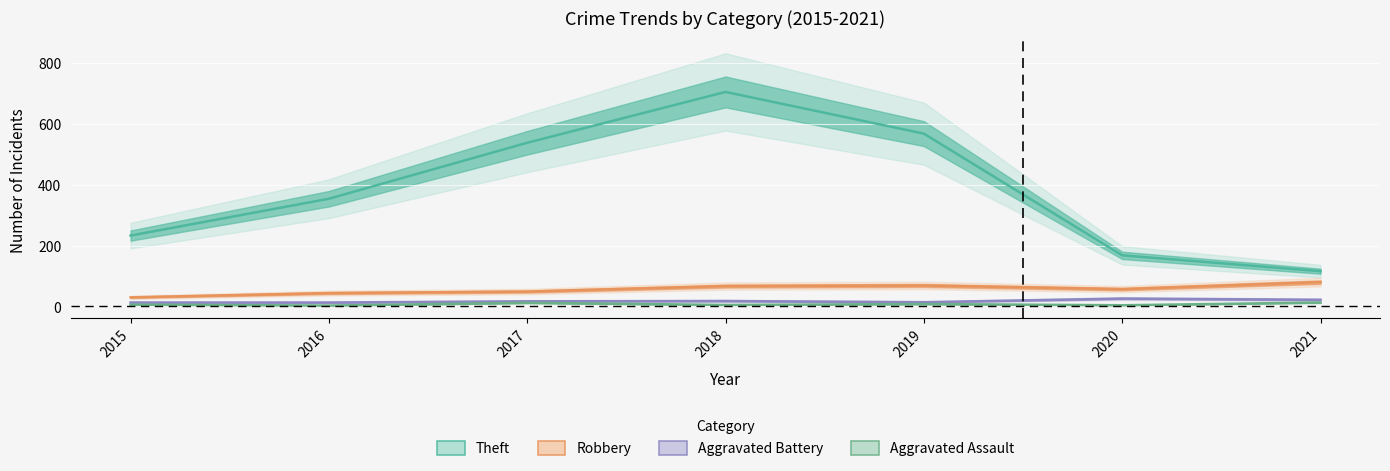

Reading left to right, list all the values displayed in this chart.

Aggravated Assault: 6	3	12	5	8	4	13
Aggravated Battery: 13	13	17	18	14	26	22
Robbery: 30	44	49	67	69	57	80
Theft: 233	354	538	705	568	168	116